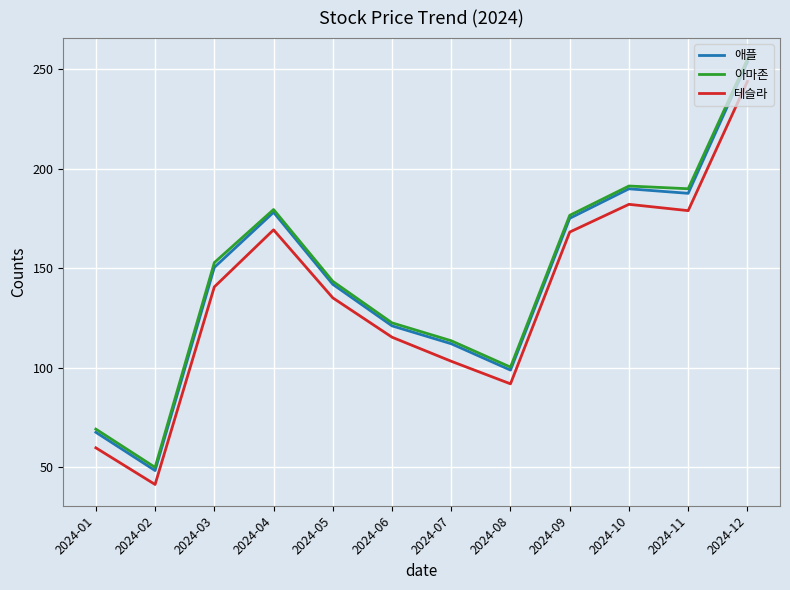

What value does the 애플 series have at 2024-06?

121.1